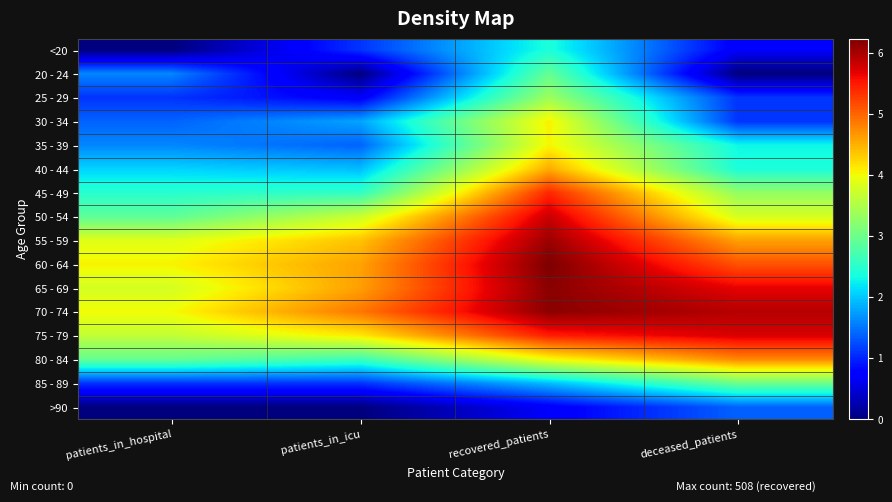

What is the difference between the highest and lowest values at patients_in_hospital?

4.1